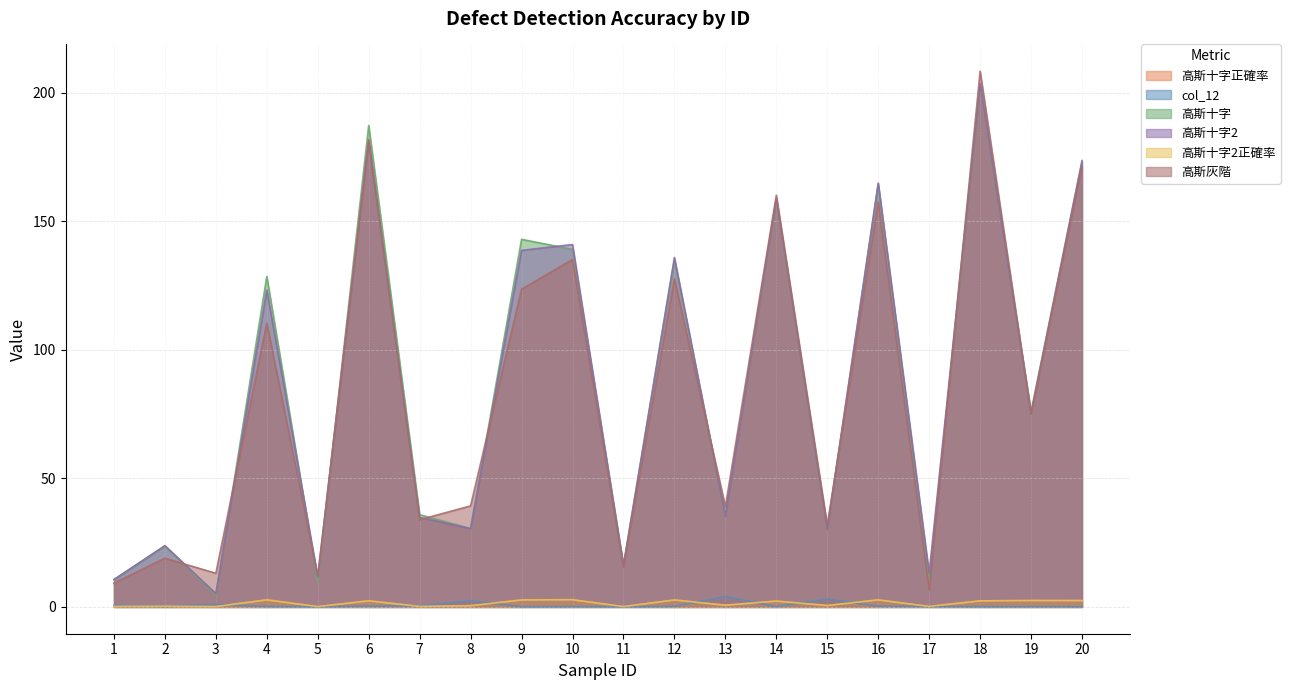

List the labels in order of 高斯灰階 value, largest first.

18, 6, 20, 14, 16, 10, 12, 9, 4, 19, 8, 13, 7, 15, 2, 11, 3, 5, 1, 17